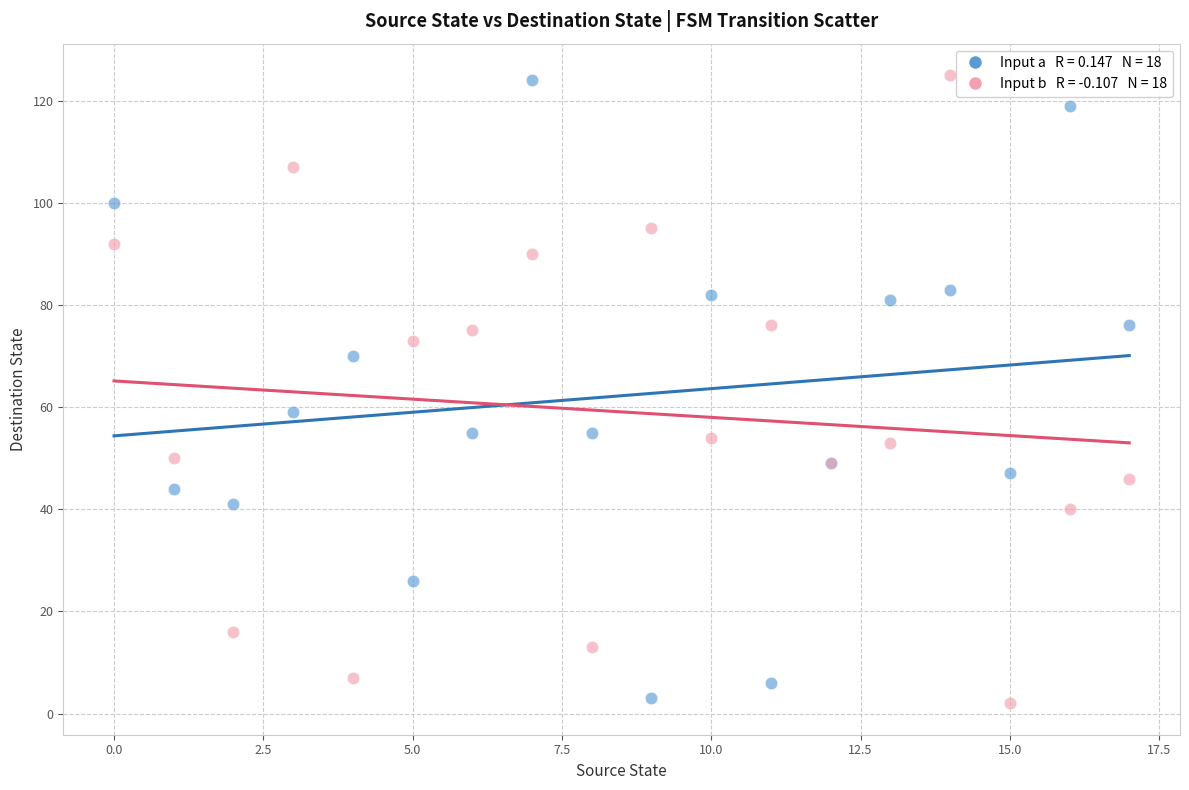

Across all series, what Y value is closest to 63?

59